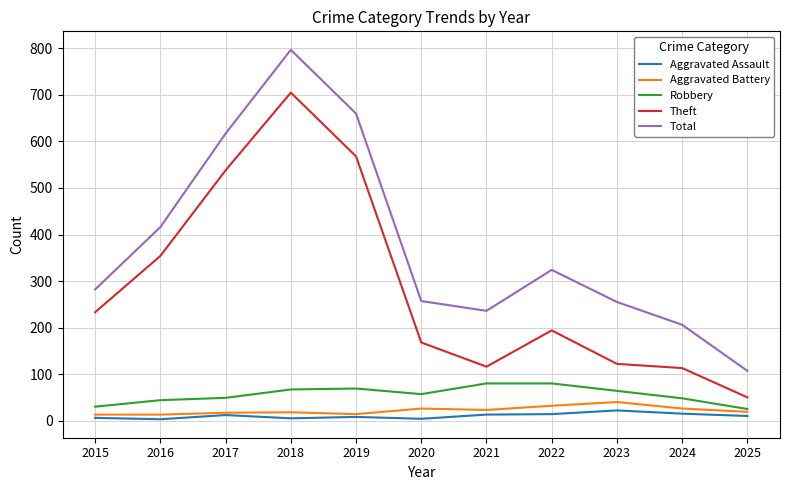

What is the minimum value for Aggravated Assault?

3